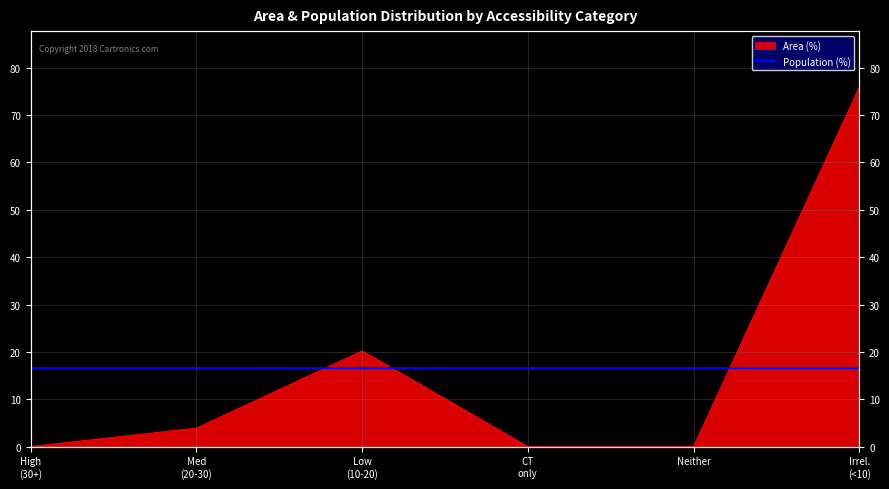

What is the average value?

16.7